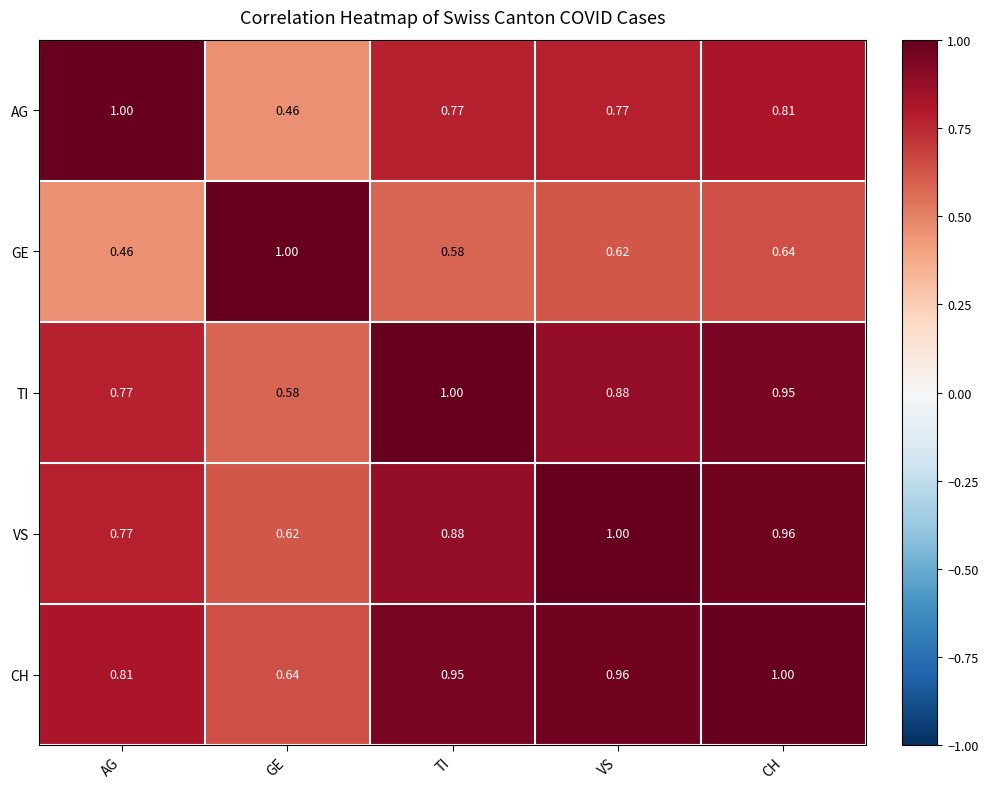

At which label does AG reach its minimum?

GE